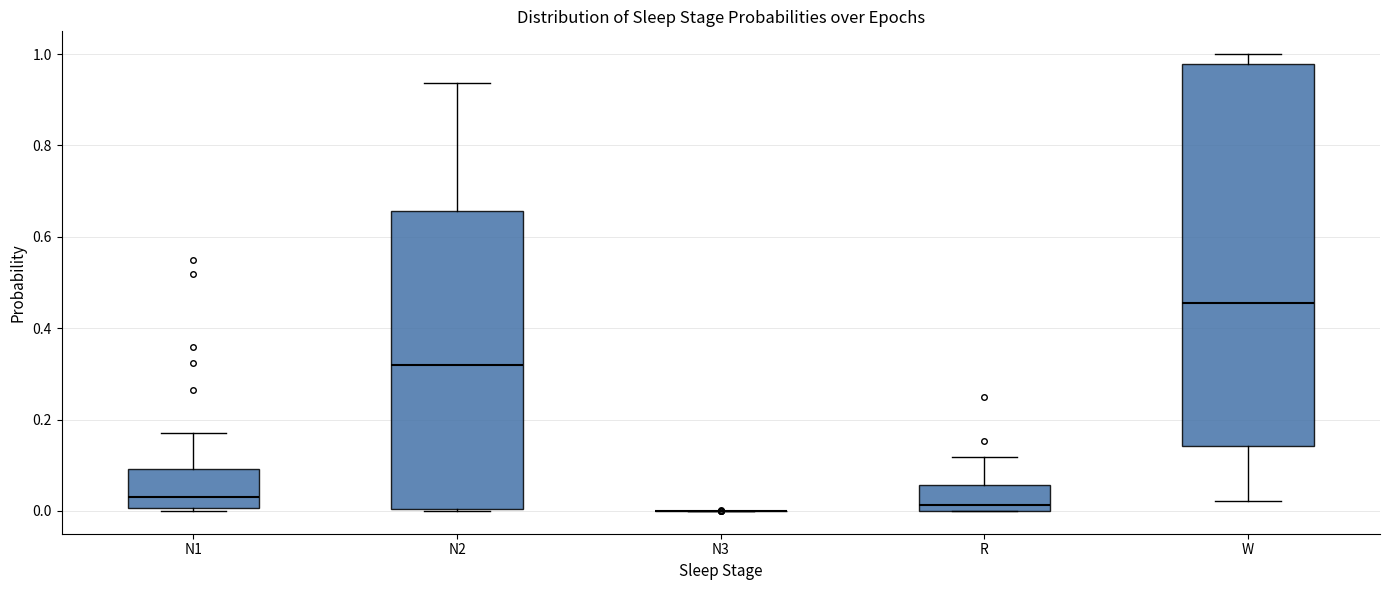

Comparing the boxes themselves (not the whiskers), which one is the tallest?

W